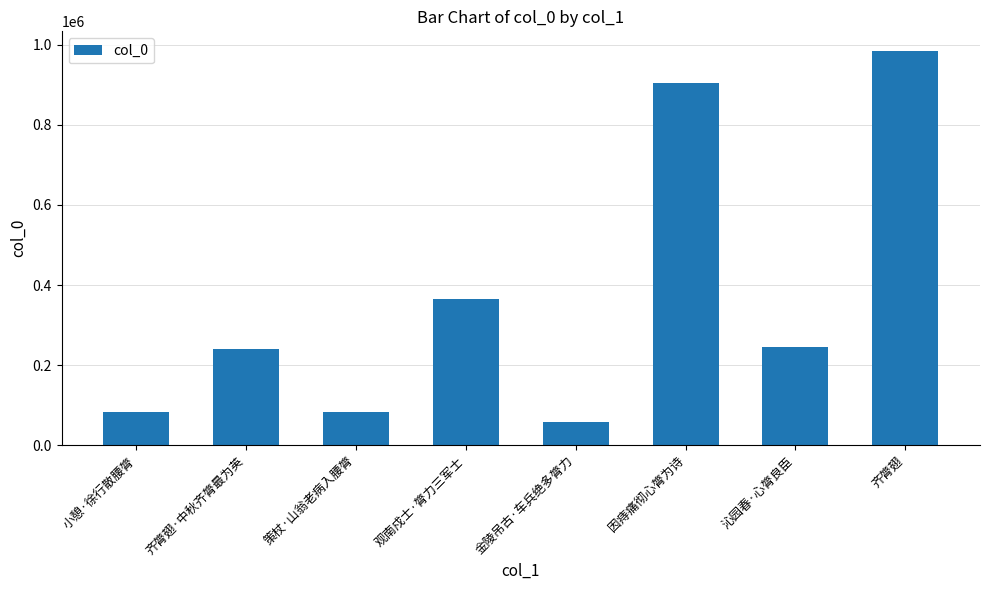

What is the difference between the second highest and second lowest values?

823128